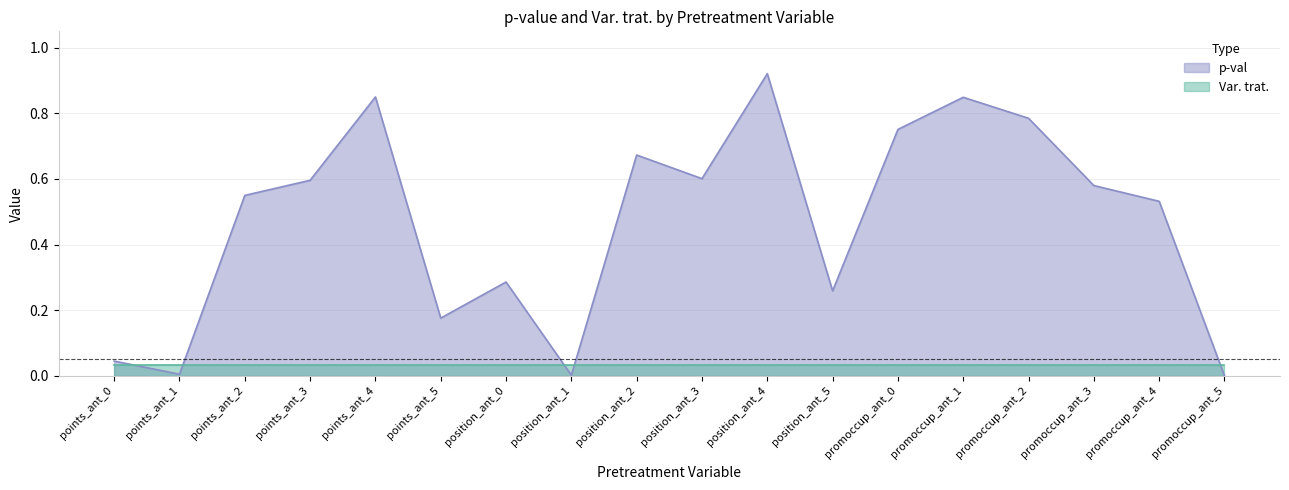

How many positive values are there?

17